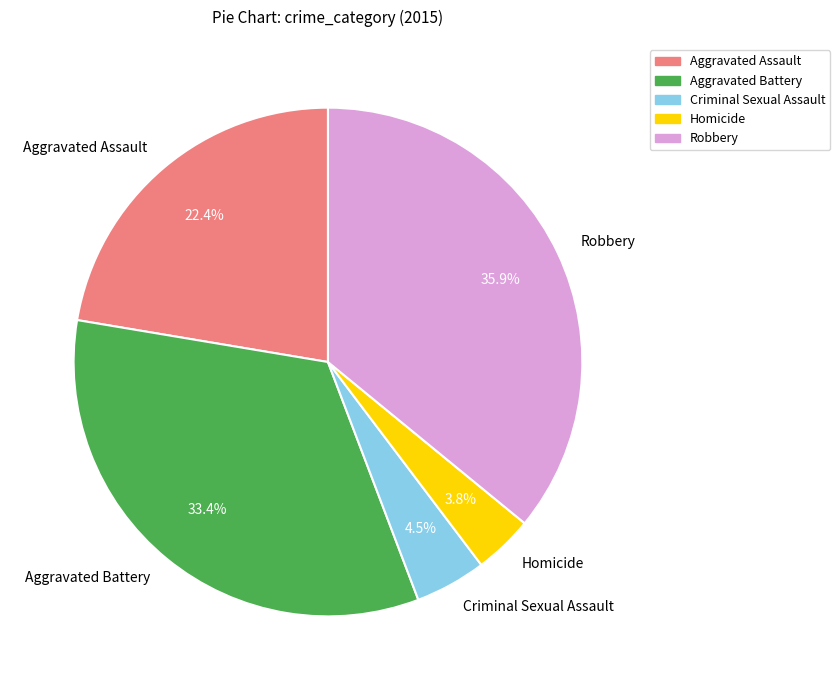

To the nearest percent, what is the average slice percentage?

20%